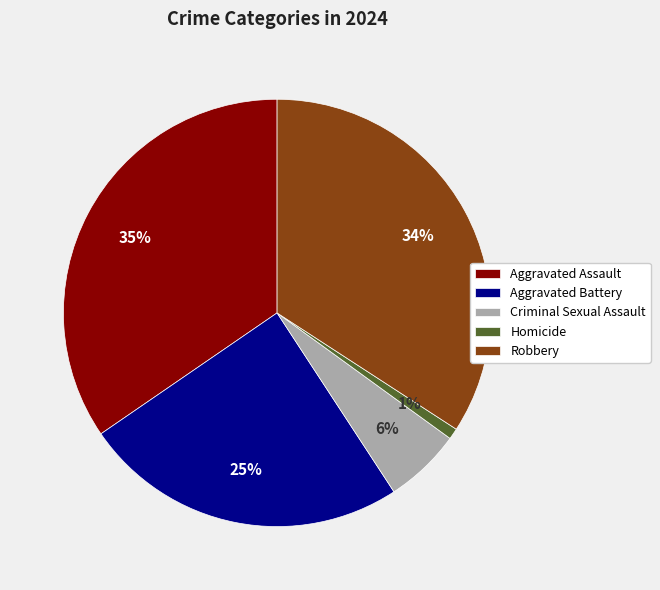

What is the smallest slice in the pie chart?

Homicide